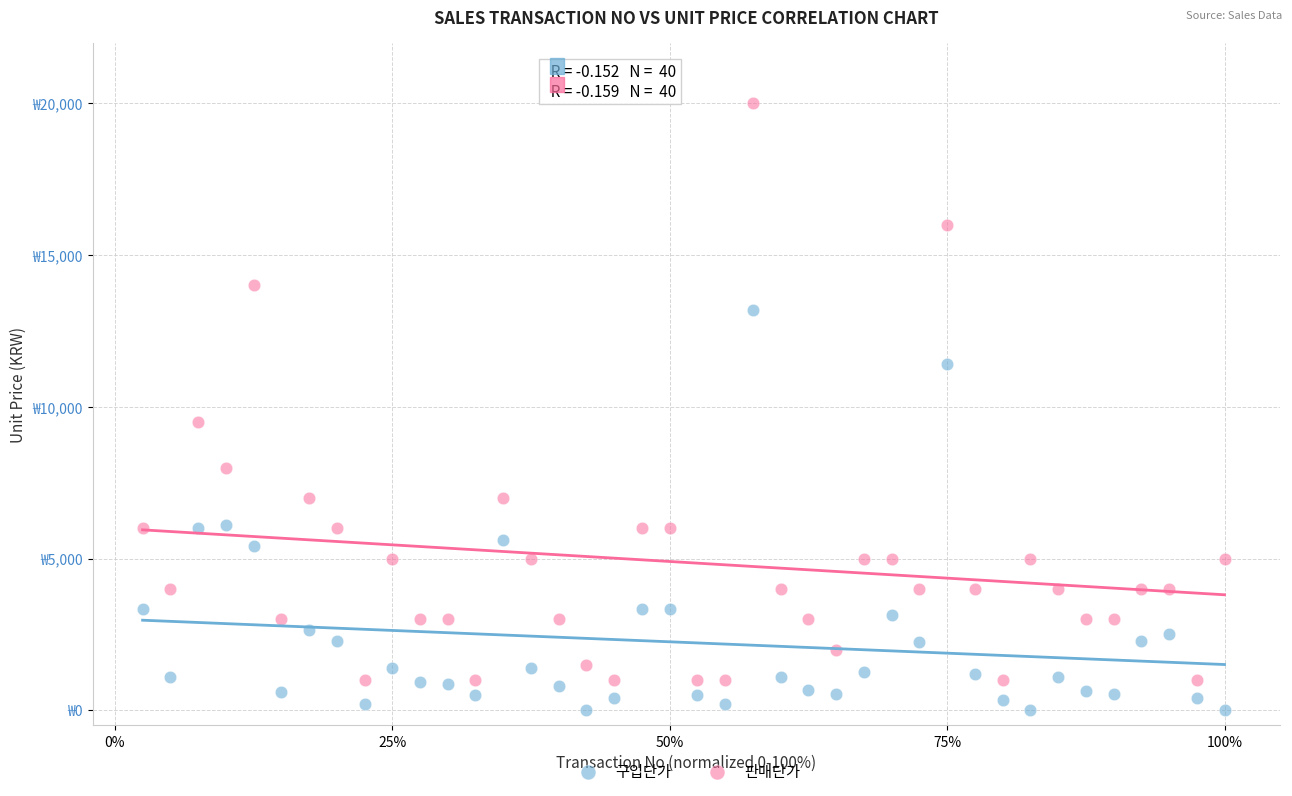

Which series has the largest Y range (max minus min)?

판매단가